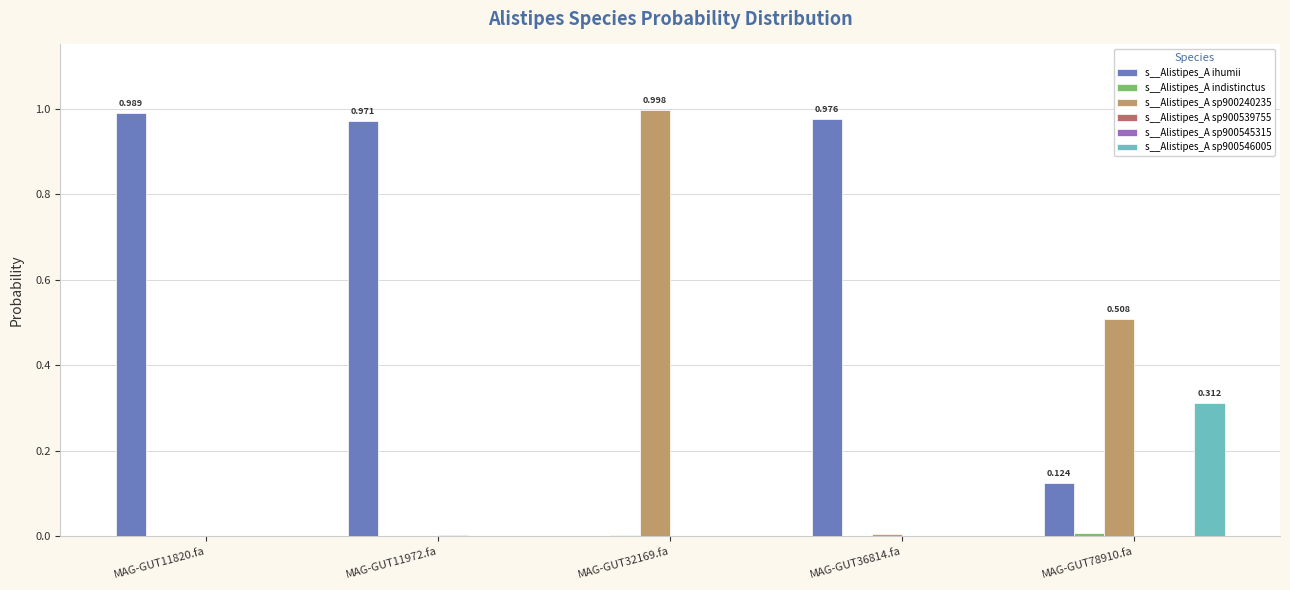

The s__Alistipes_A sp900546005 series shows 0.2 at MAG-GUT78910.fa. True or false?

False